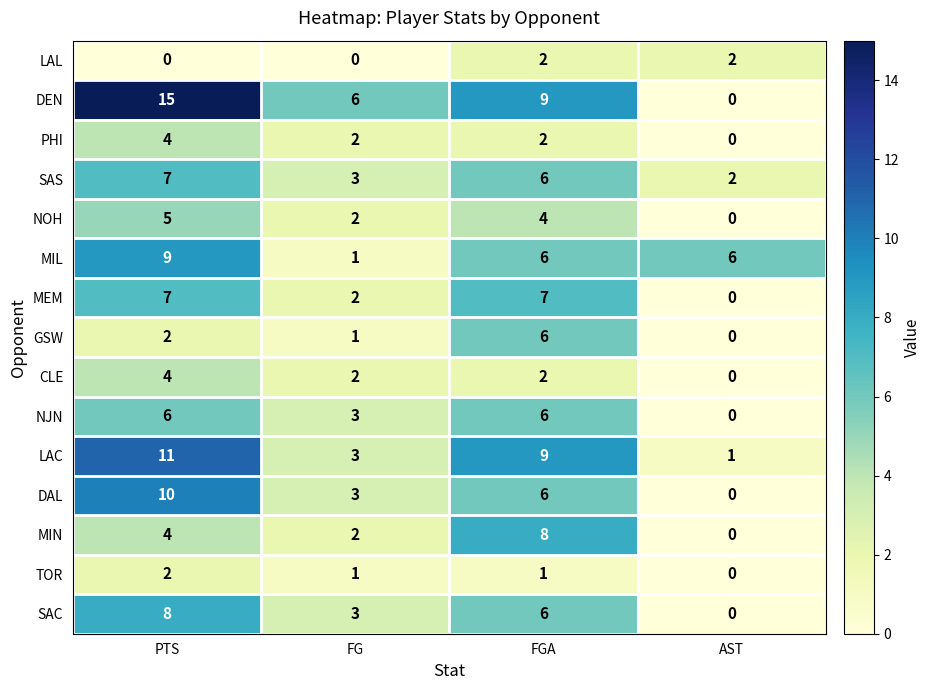

What is the difference between the maximum and minimum values in the NJN series?

6